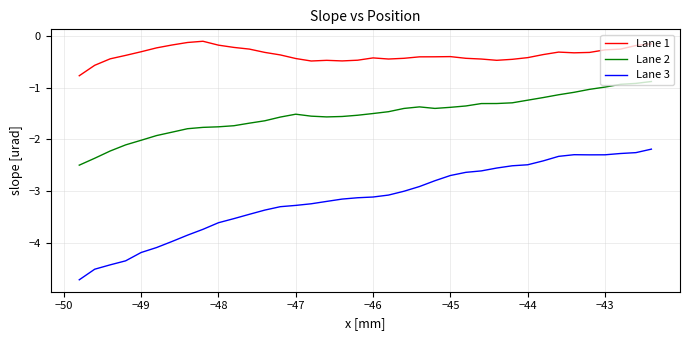

What is the difference between the maximum and minimum values in the Lane 3 series?

2.5